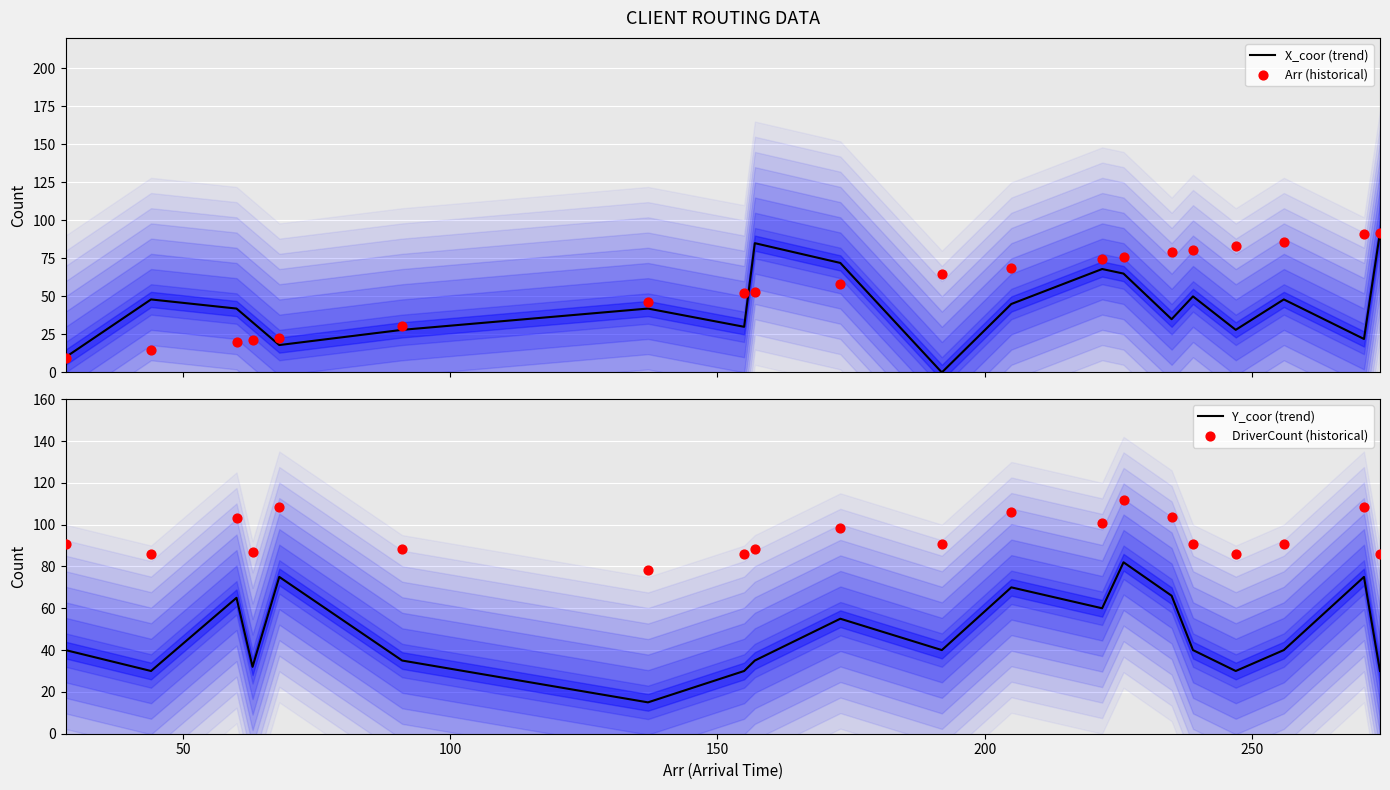

What are all the series names shown in the legend?

X_coor (trend), Arr (historical), Y_coor (trend), DriverCount (historical)